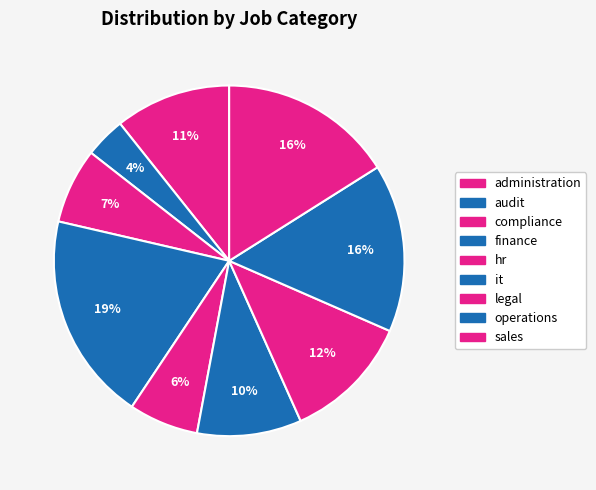

Approximately how many times larger is the value at administration compared to operations?

0.7